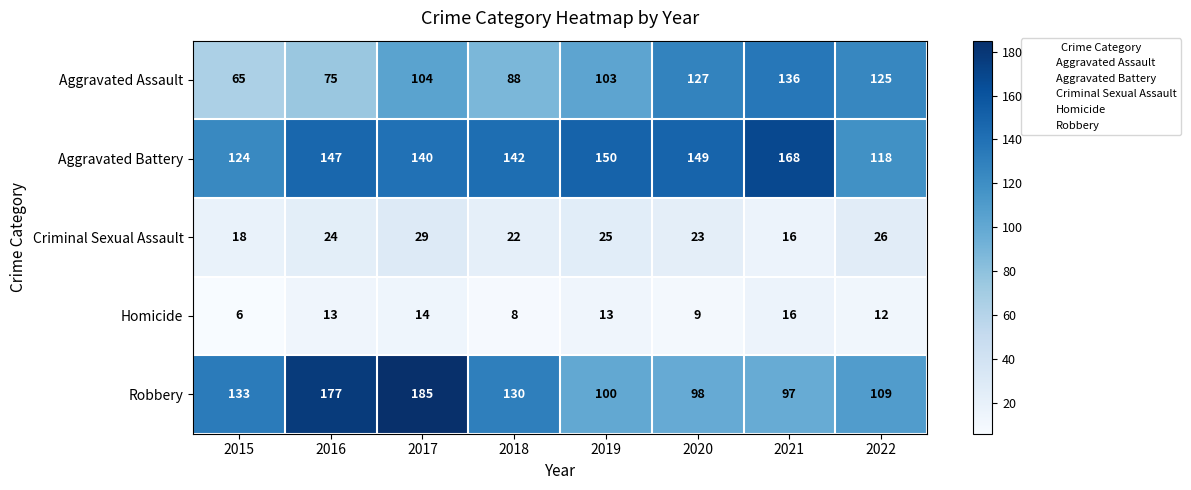

How many distinct data groups are displayed?

5